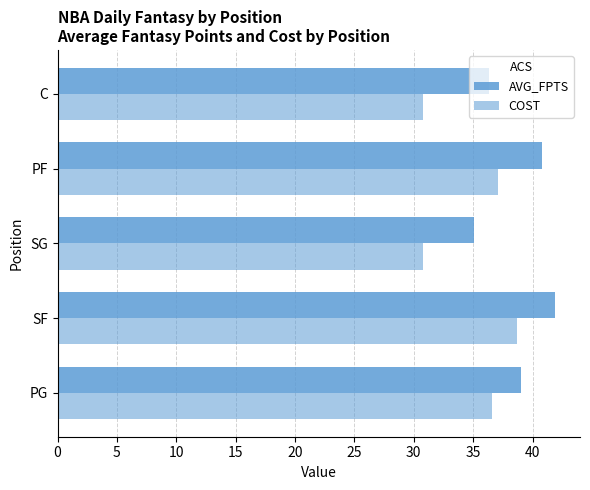

How many values in the COST series are below 36?

2